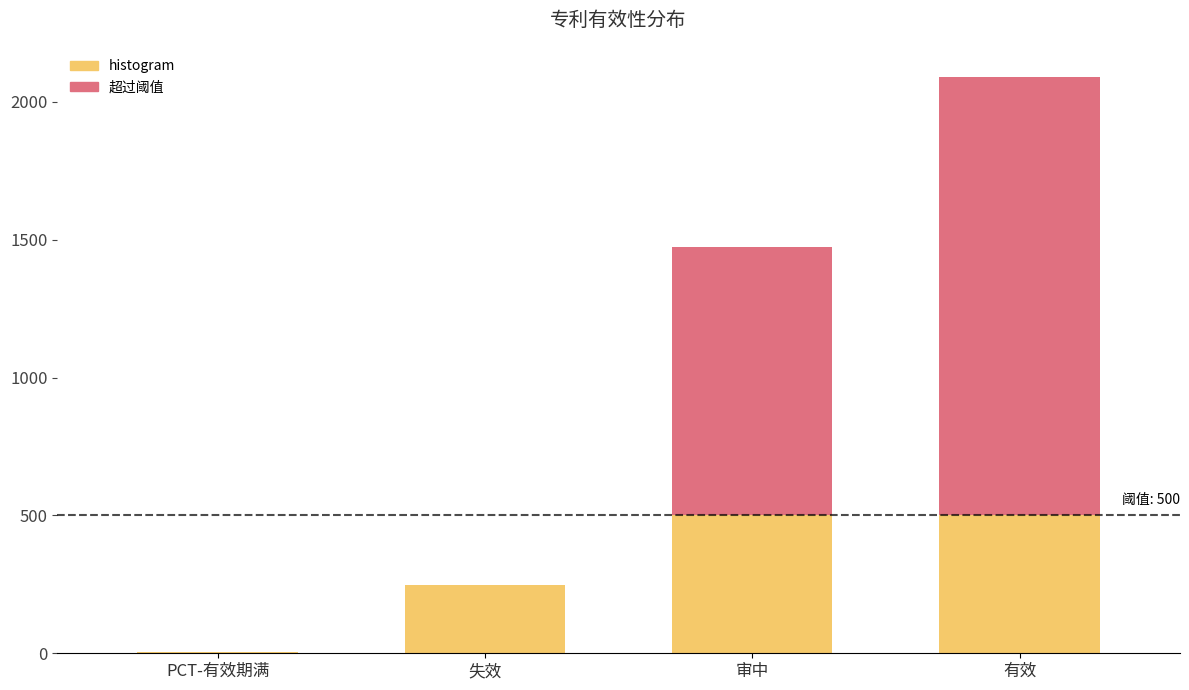

What is the approximate value at 审中, to the nearest 10?

1480